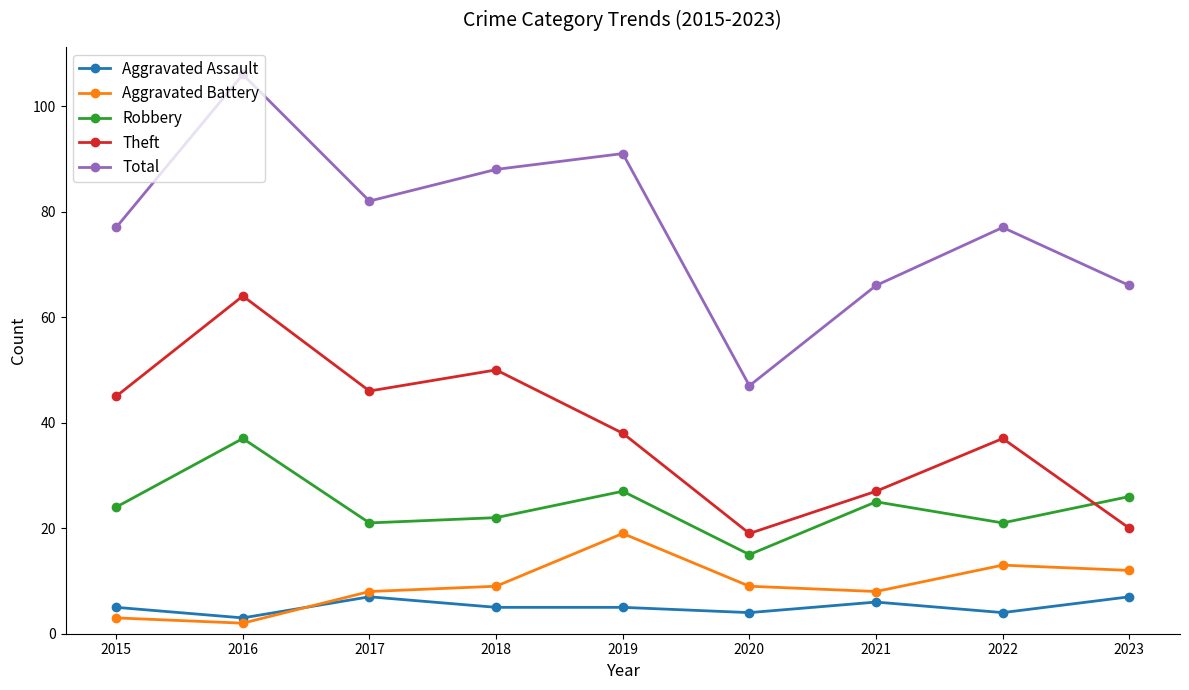

Where is the first local maximum for Theft?

2016